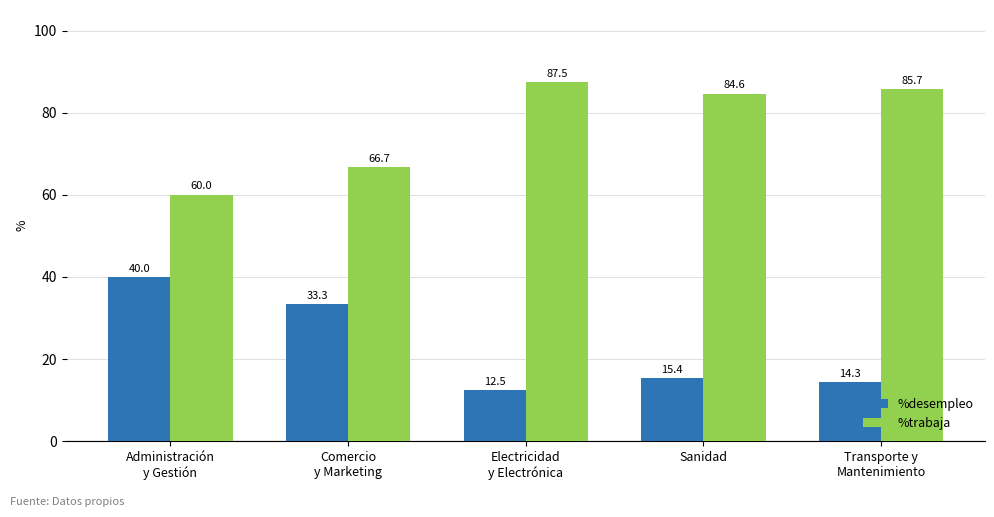

At how many categories does at least one series exceed 66?

4